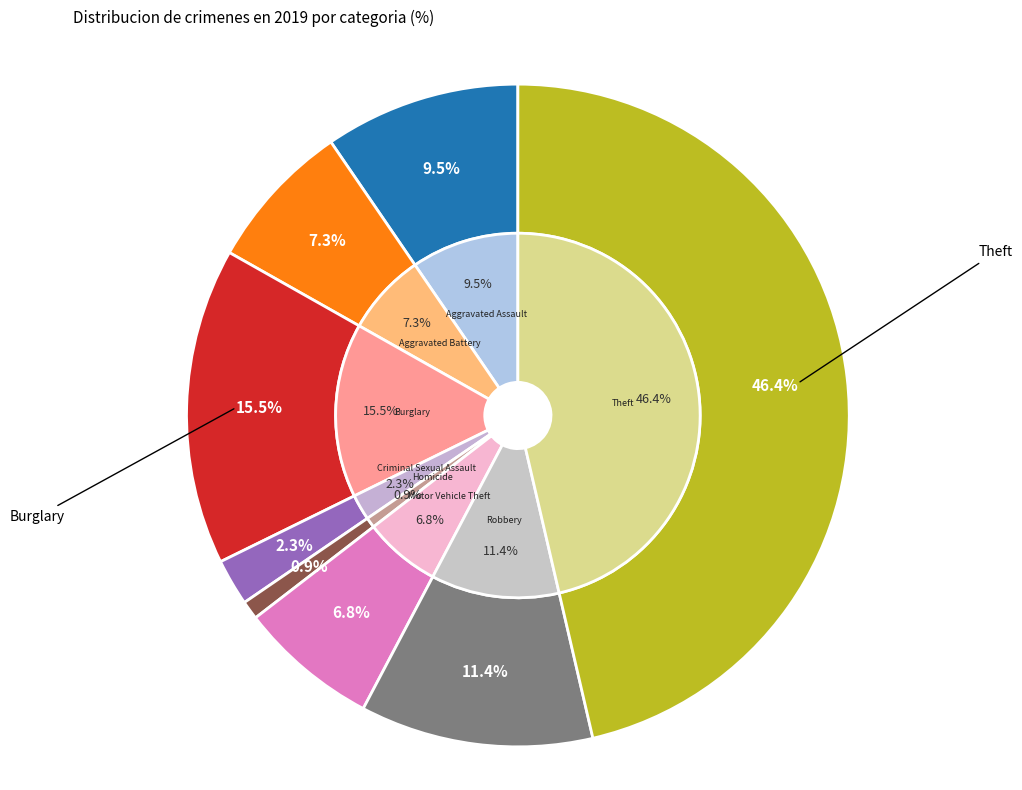

Which category has the biggest portion of the pie?

Theft